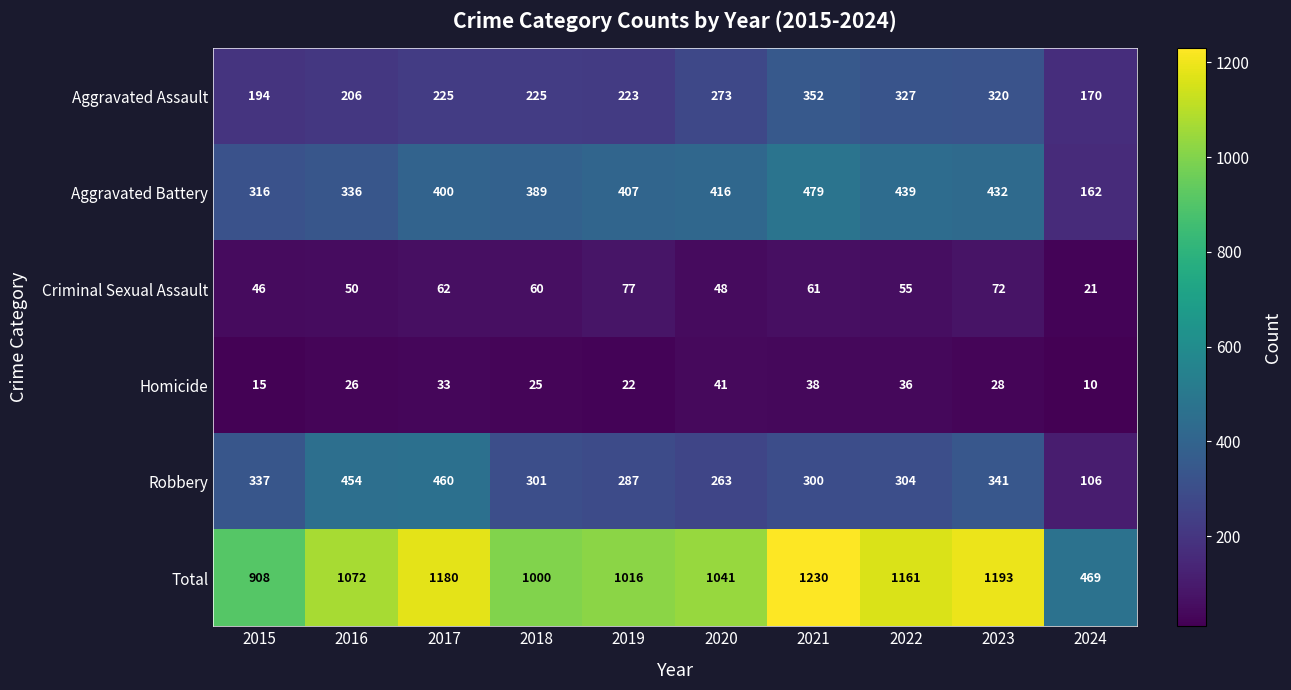

True or false: Robbery has a value of 62 at 2021.

False